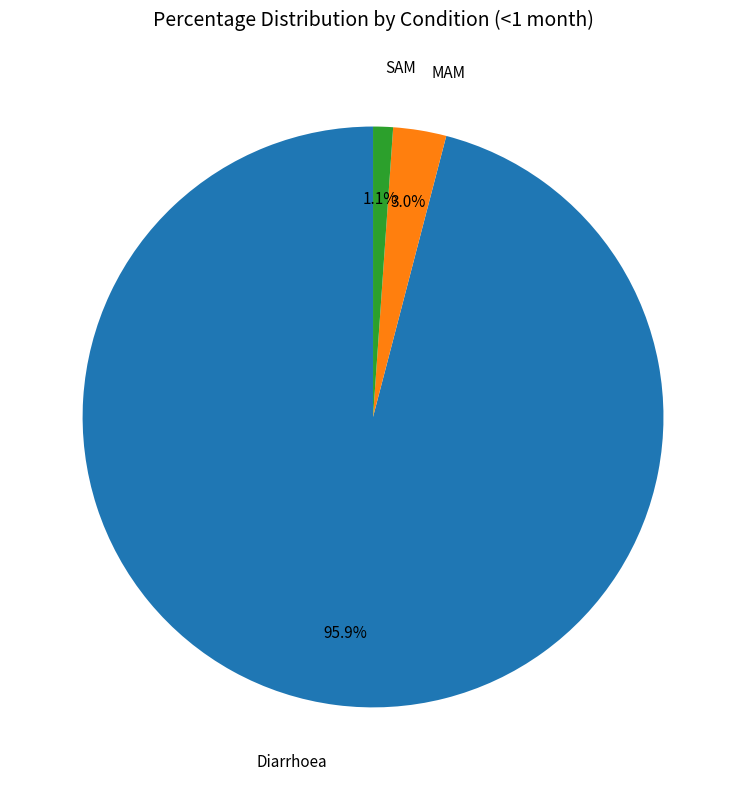

Is there any slice that represents more than half of the pie?

Yes